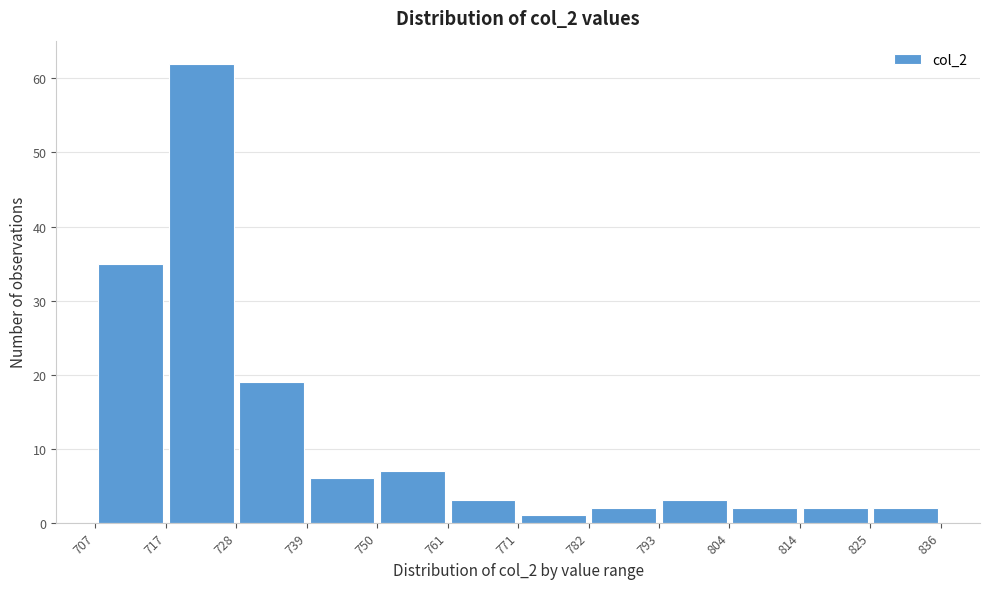

Reading left to right, transcribe this chart: for each bar, give the range it covers on the x-axis and its height. The values are not printed on the chart, so give them approximately, as read against the axis.

707 to 717: 35
717 to 728: 62
728 to 739: 19
739 to 750: 6
750 to 761: 7
761 to 771: 3
771 to 782: 1
782 to 793: 2
793 to 804: 3
804 to 814: 2
814 to 825: 2
825 to 836: 2